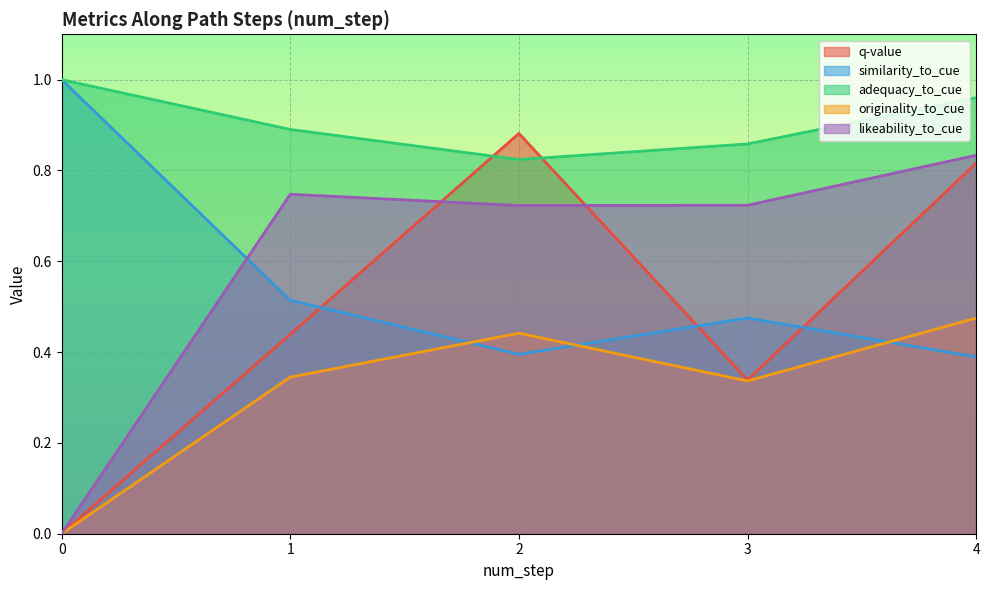

What is the value of the q-value point at the 3rd from the left?

0.9